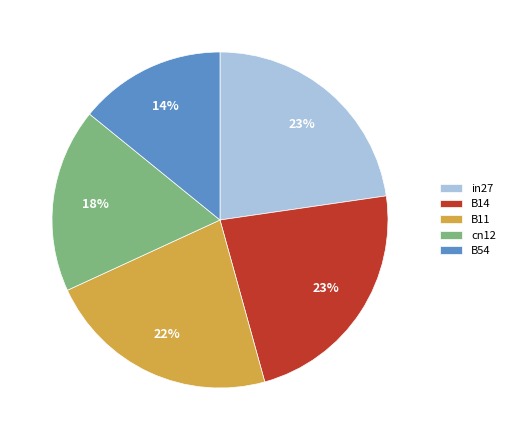

Does any single category account for the majority?

No